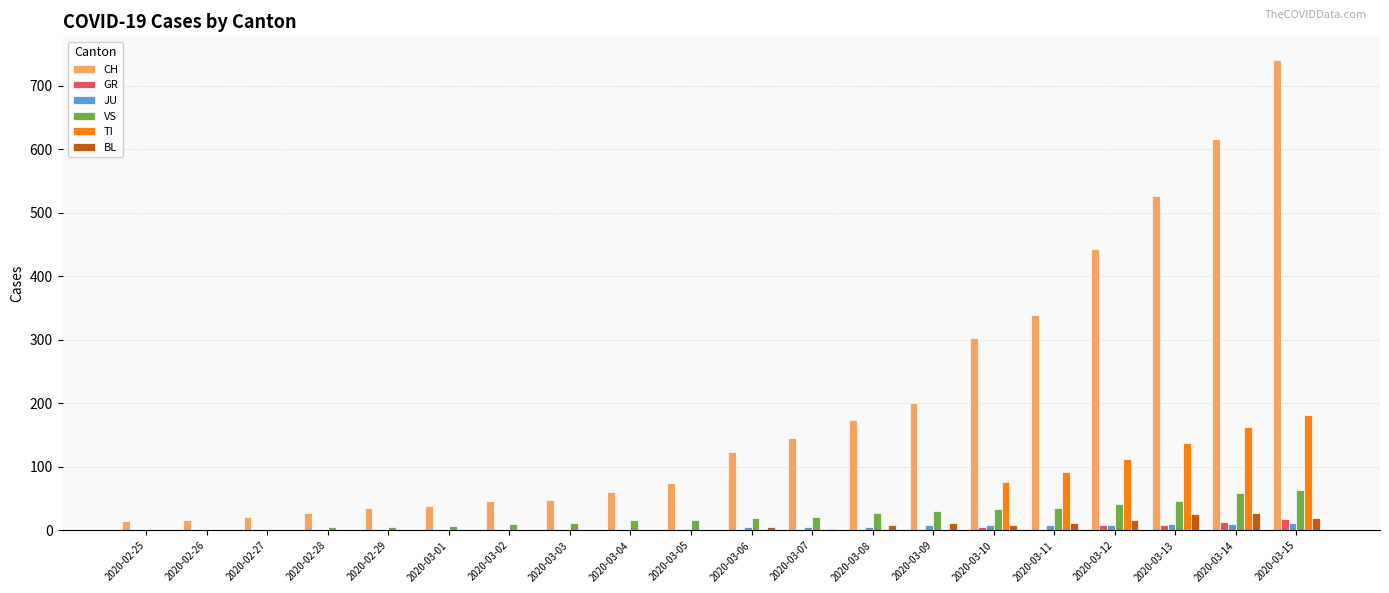

Which series has the largest total across all categories?

CH